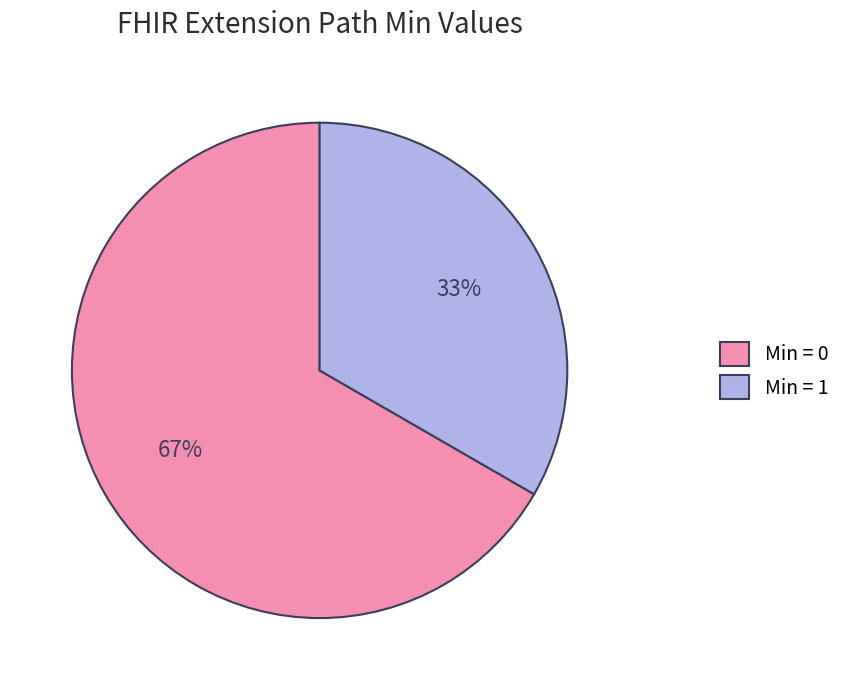

Combined, do Min = 0 and Min = 1 account for over 50%?

Yes